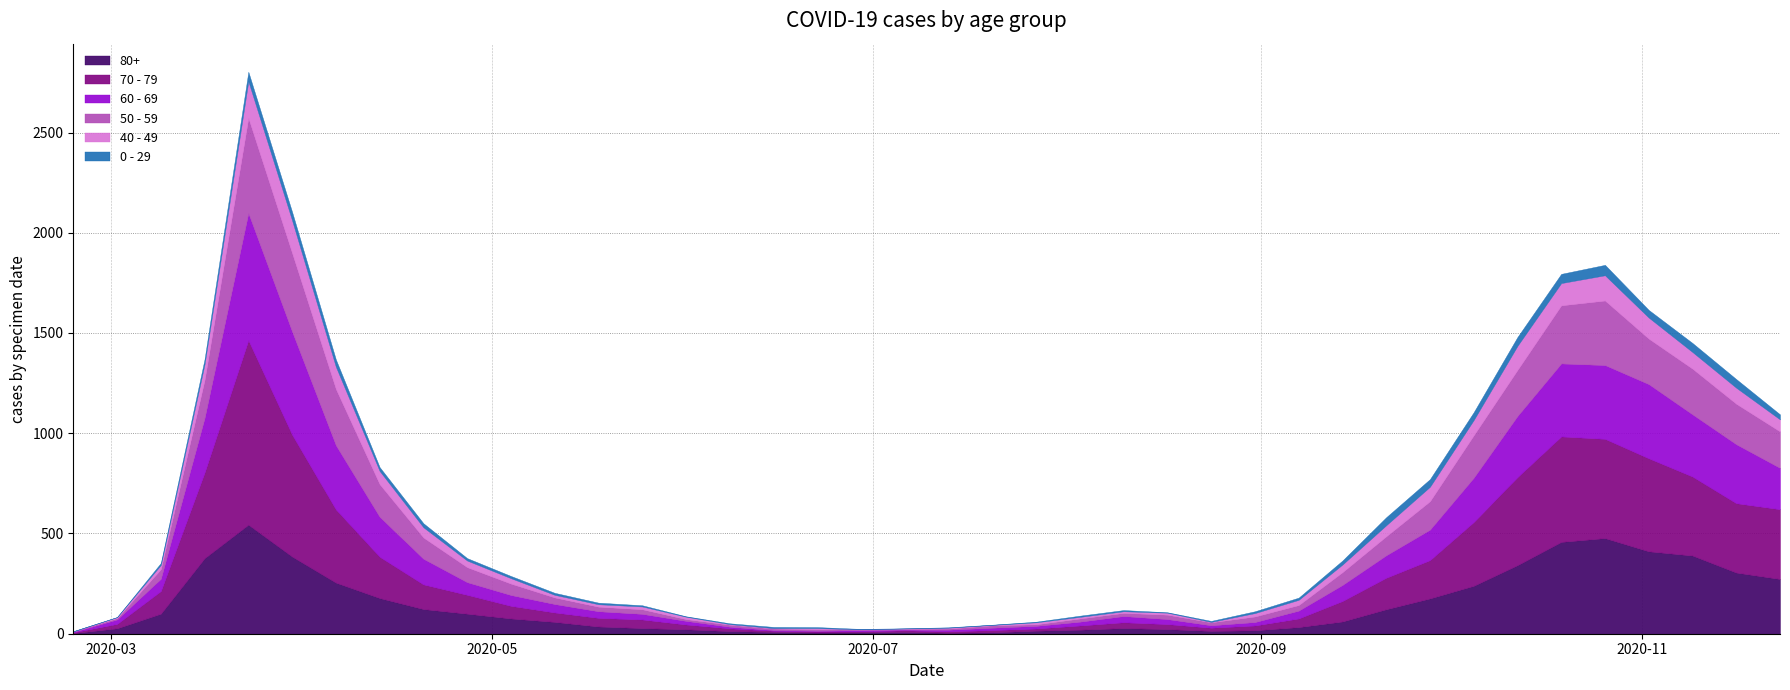

Which series ends up on top after the final intersection of 70 - 79 and 80+?

70 - 79